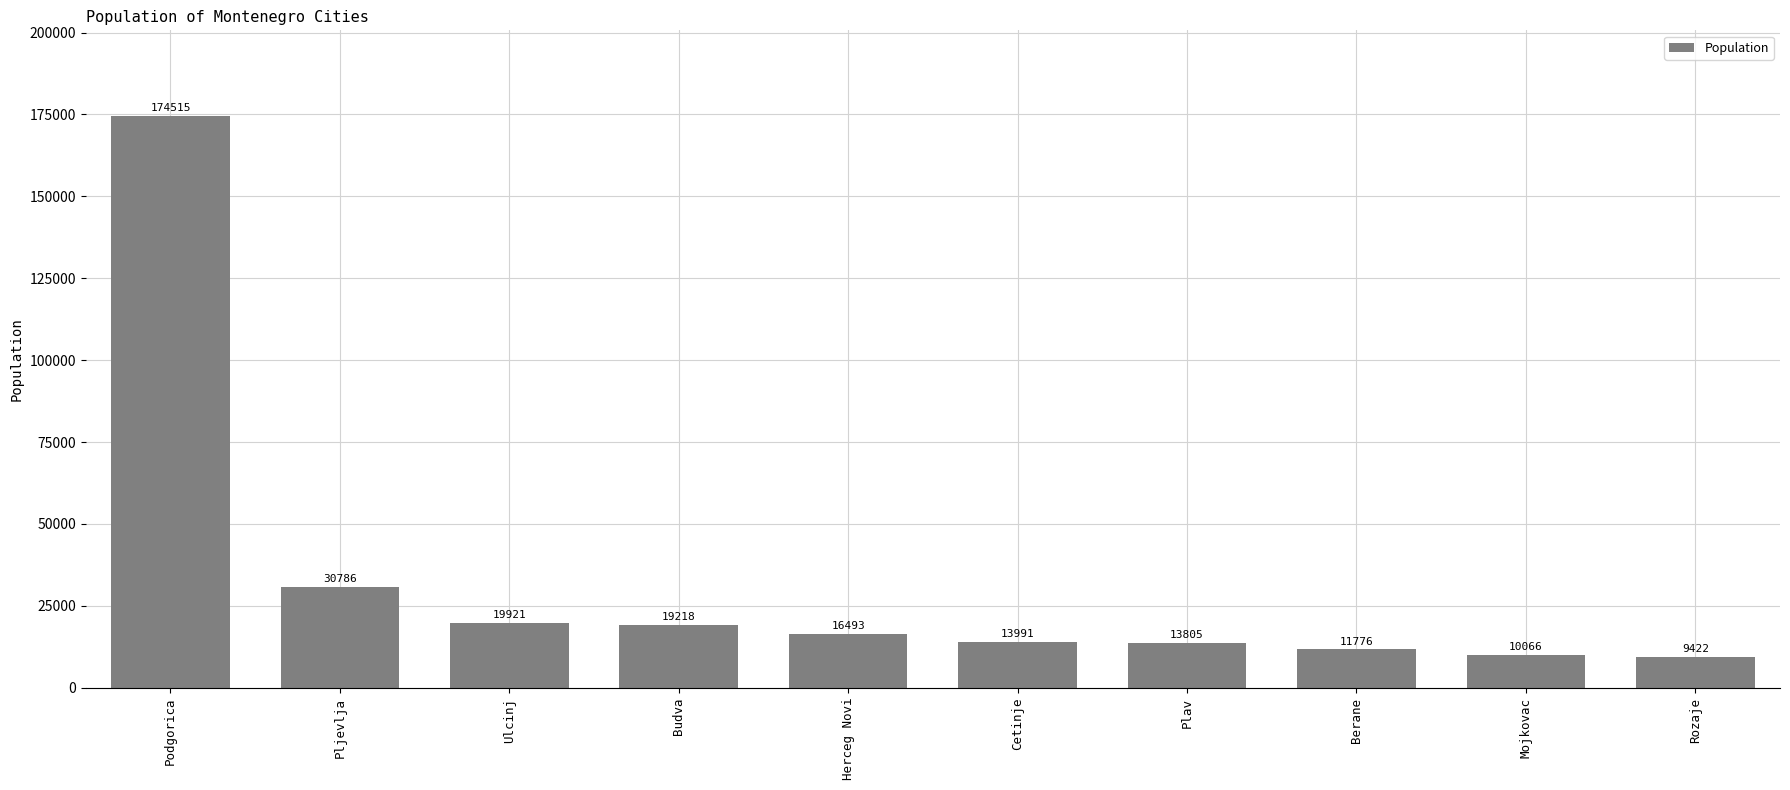

What is the change in value from Plav to Berane?

-2029